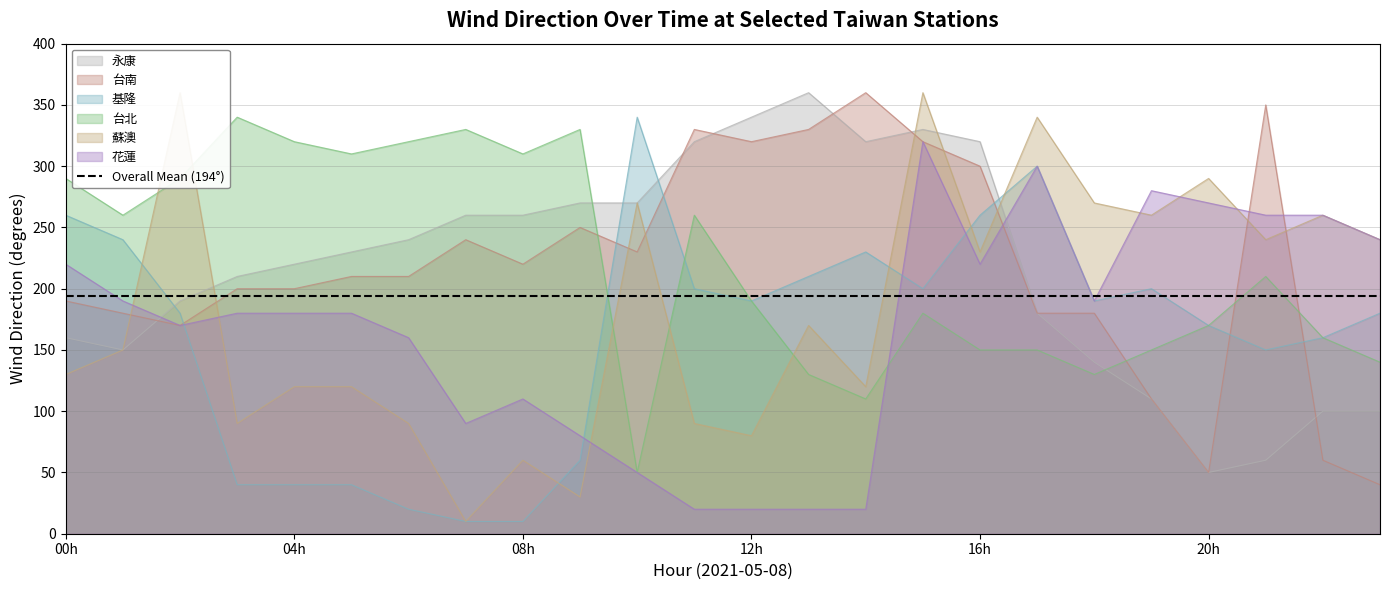

What is the spread (max minus min) of values at 2021-05-08-13?

340